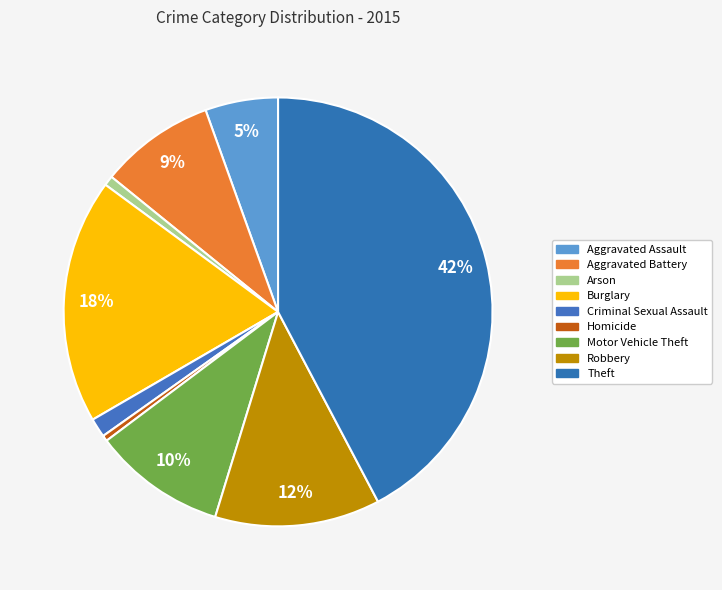

What percentage is the Arson slice, to the nearest percent?

1%